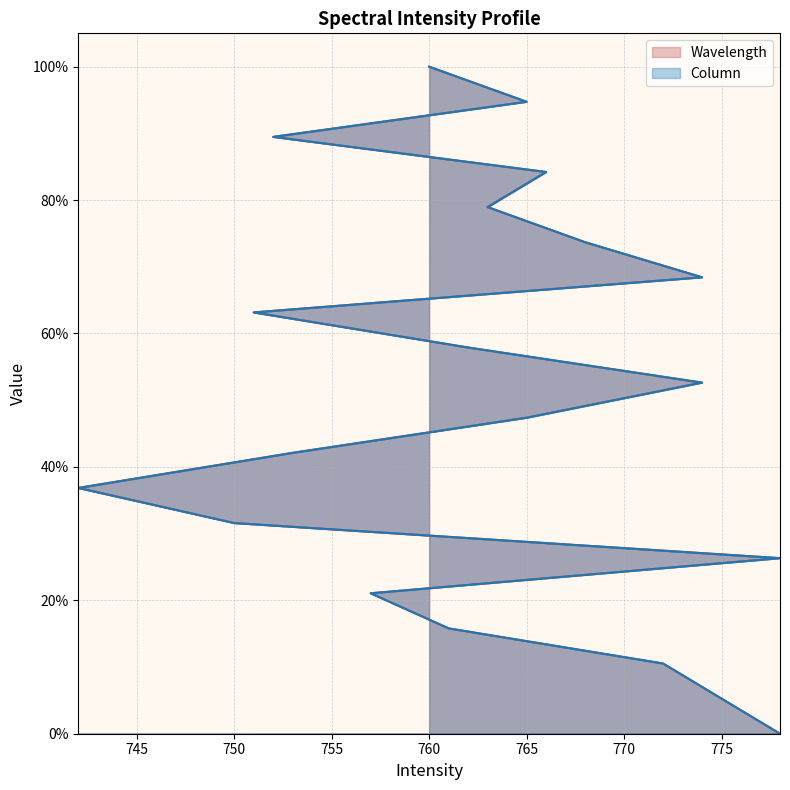

Reading left to right, extract all data points from this chart.

Wavelength: 778=0.0	775=5.3	772=10.5	761=15.8	757=21.1	778=26.3	750=31.6	742=36.9	753=42.1	765=47.4	774=52.6	762=57.9	751=63.2	774=68.4	768=73.7	763=79.0	766=84.2	752=89.5	765=94.7	760=100.0
Column: 778=0.0	775=5.3	772=10.5	761=15.8	757=21.1	778=26.3	750=31.6	742=36.8	753=42.1	765=47.4	774=52.6	762=57.9	751=63.2	774=68.4	768=73.7	763=78.9	766=84.2	752=89.5	765=94.7	760=100.0